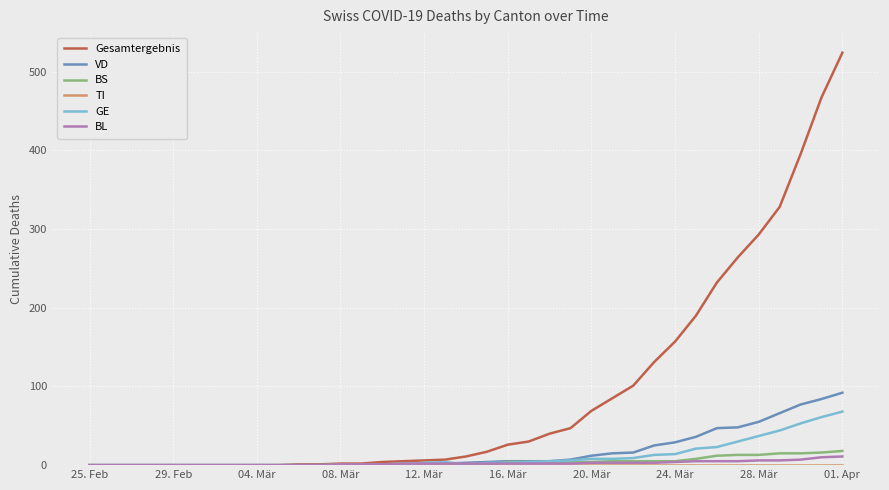

How many series are shown in this chart?

6